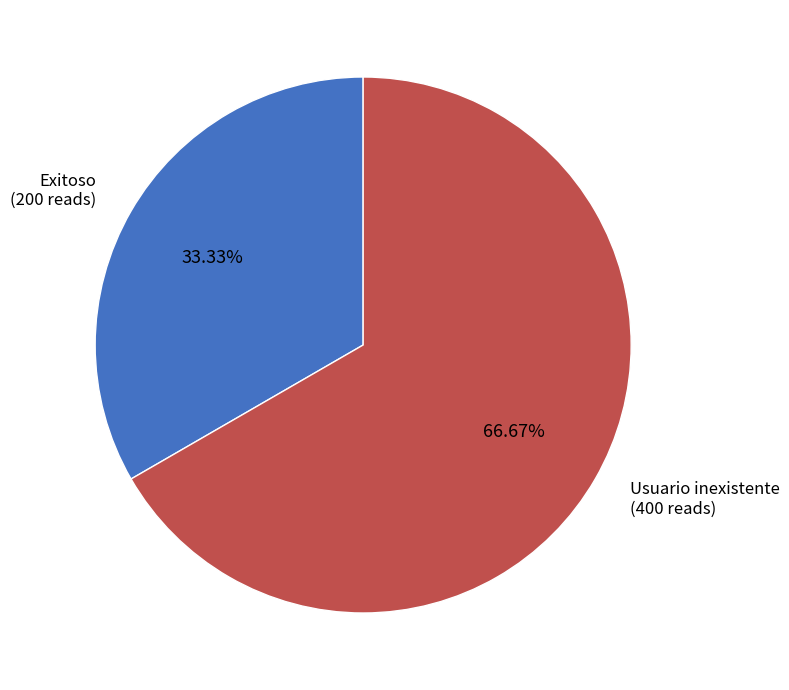

How many slices are in this pie chart?

2